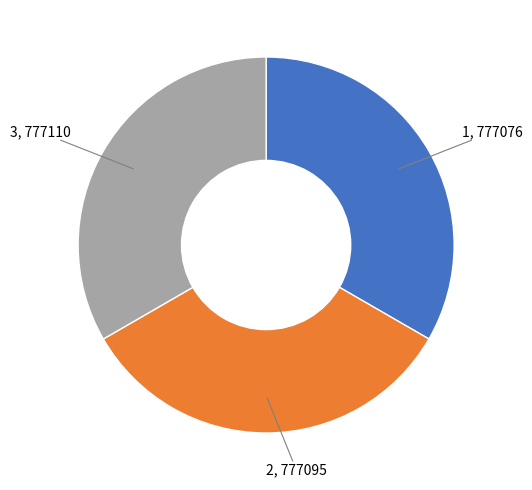

Approximately how many times larger is the value at 2 compared to 1?

1.0